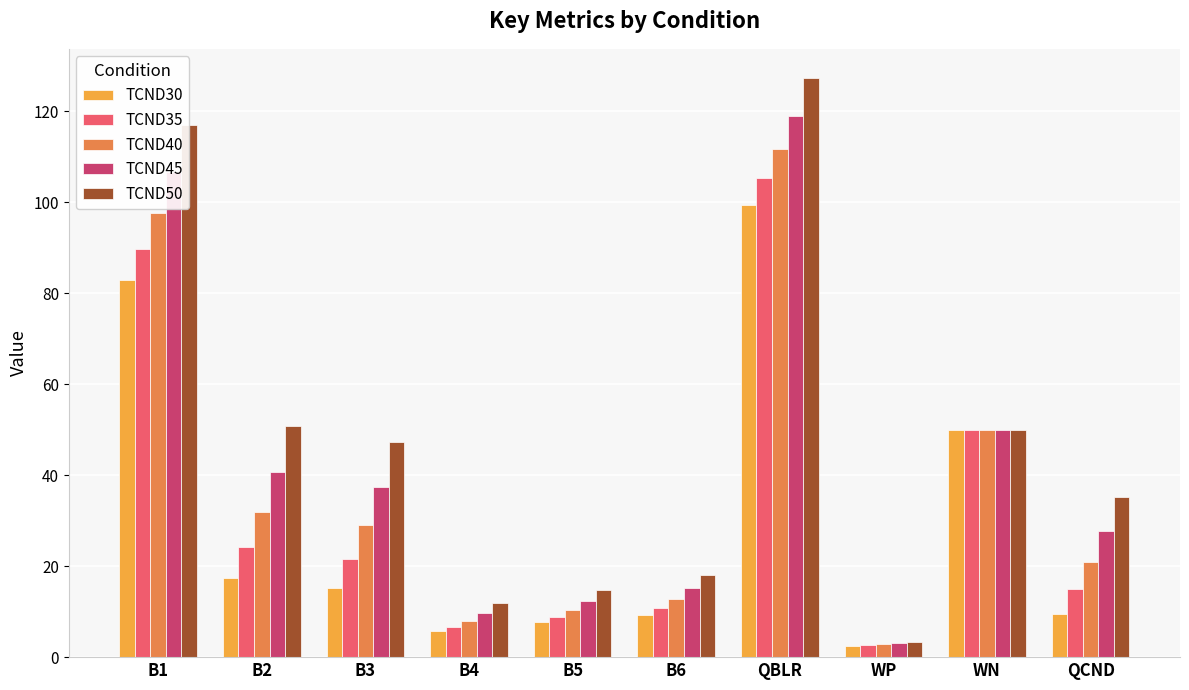

Where does the TCND45 series first go above 37?

B1